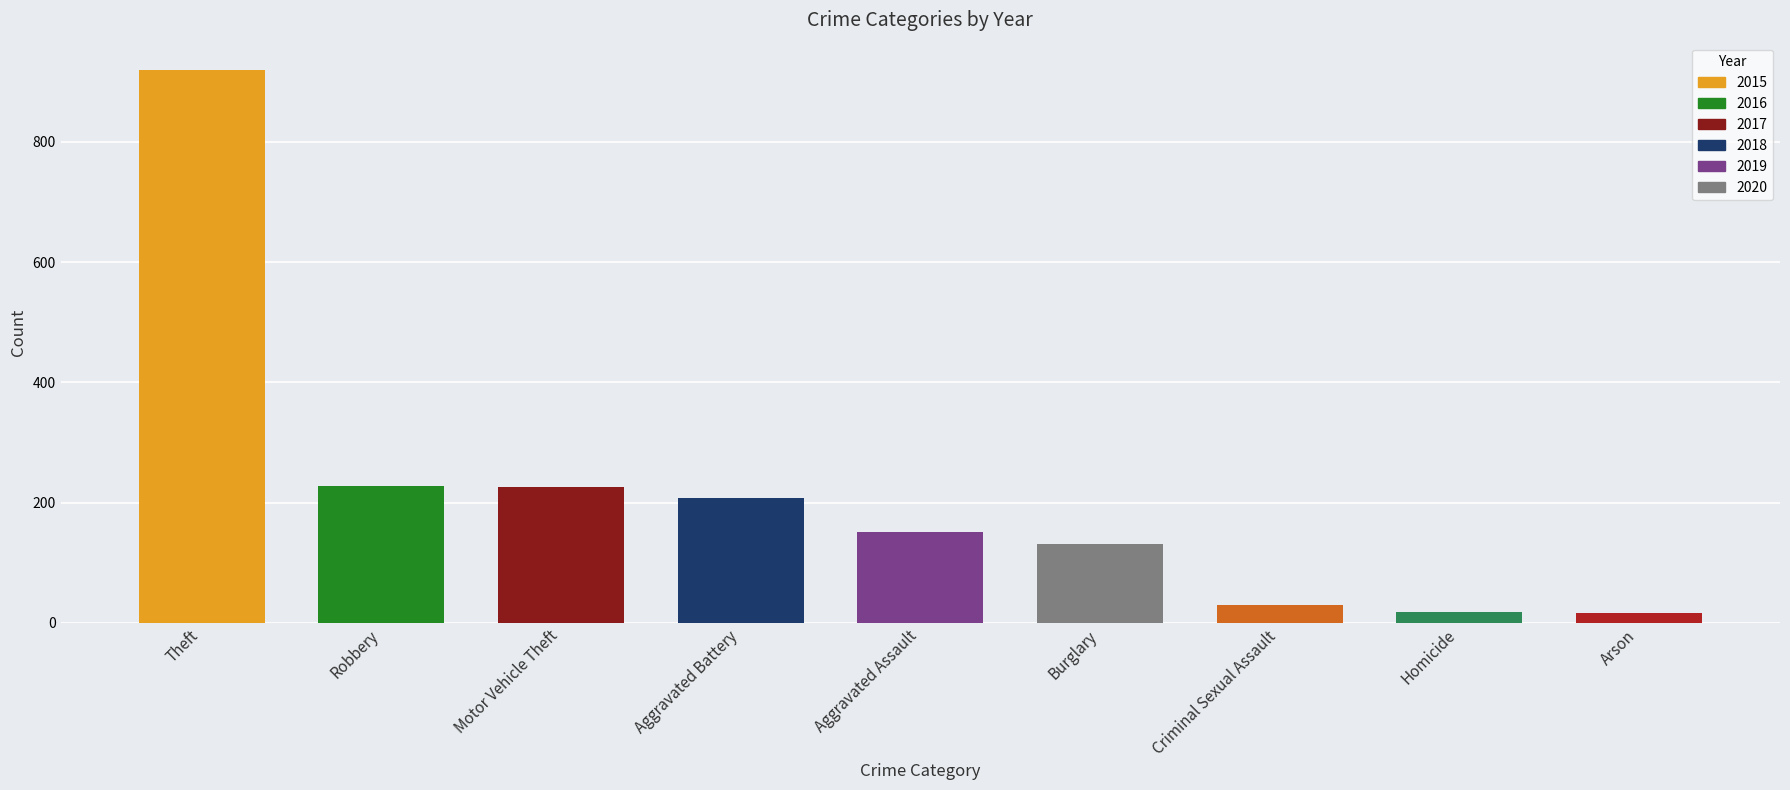

The value at Burglary is 39. True or false?

False